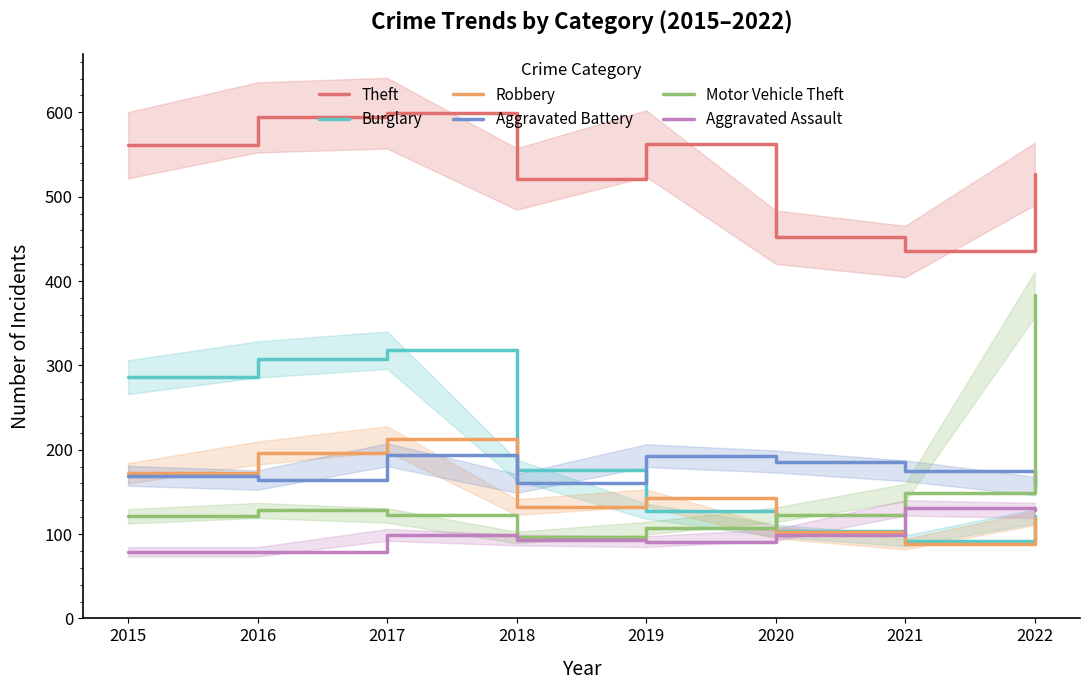

True or false: Theft has a value of 452 at 2020.

True